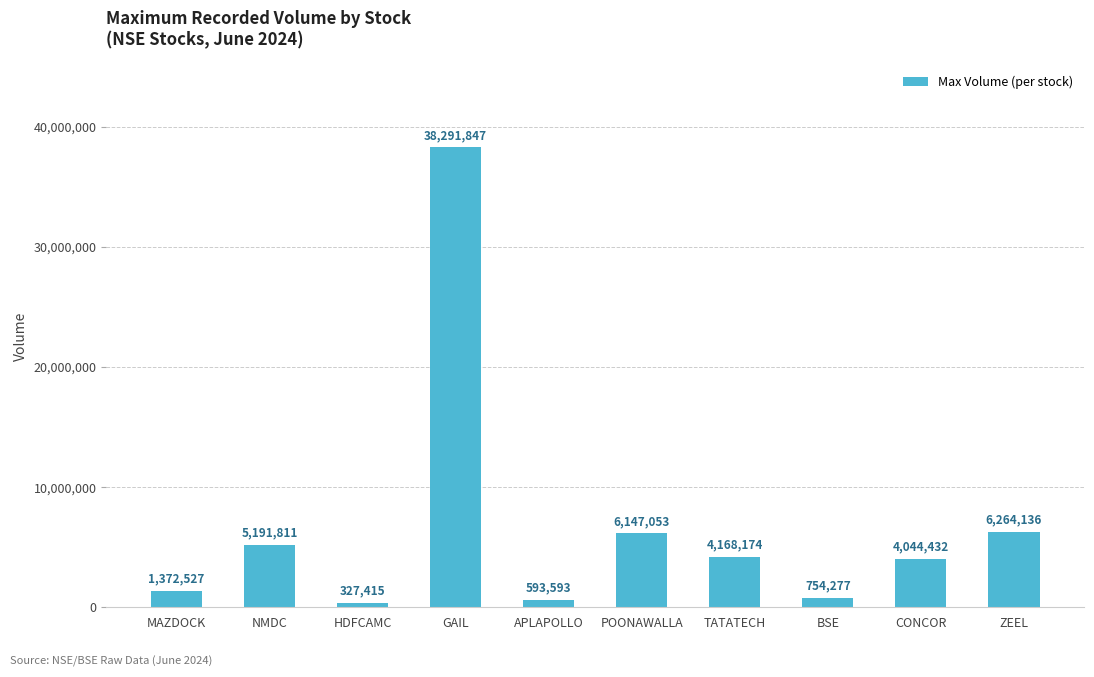

Reading left to right, extract all data points from this chart.

MAZDOCK=1372527	NMDC=5191811	HDFCAMC=327415	GAIL=38291847	APLAPOLLO=593593	POONAWALLA=6147053	TATATECH=4168174	BSE=754277	CONCOR=4044432	ZEEL=6264136